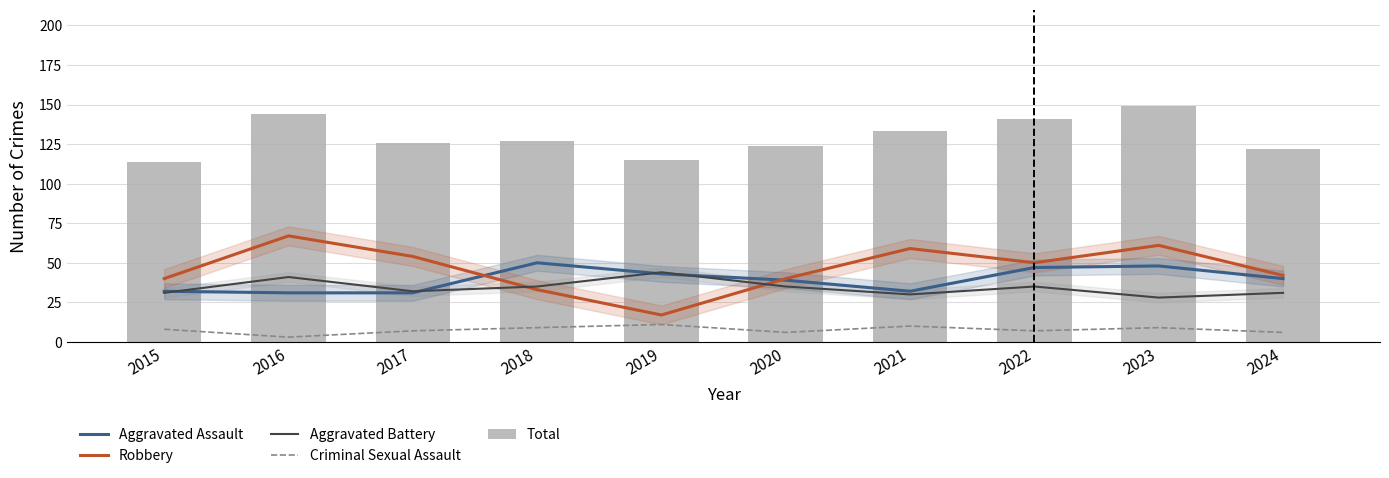

Between 2016 and 2024, which series saw the biggest shift?

Robbery